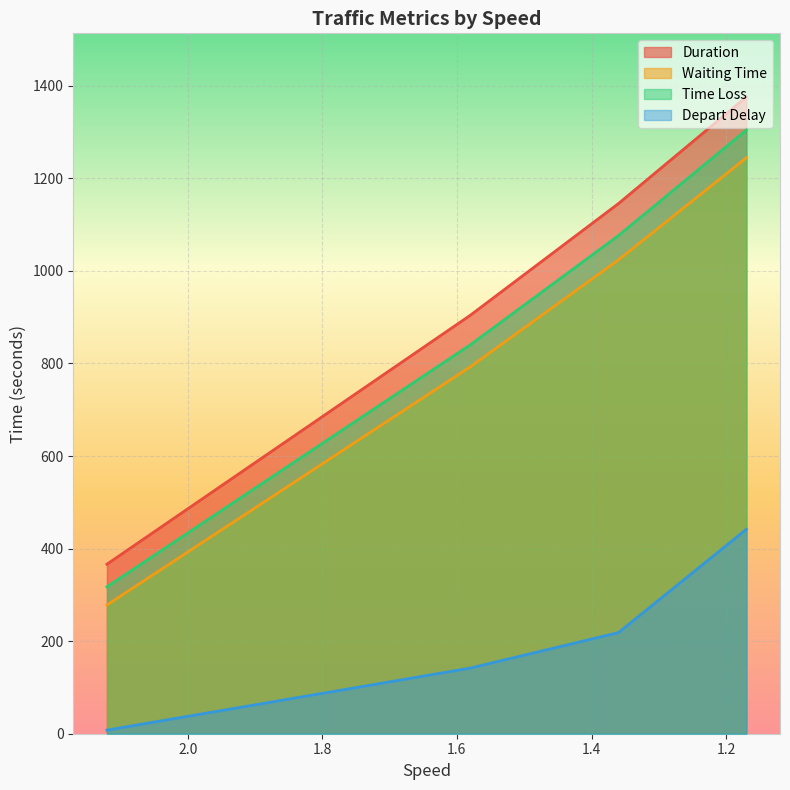

How many values in the Waiting Time series are below 1023?

2